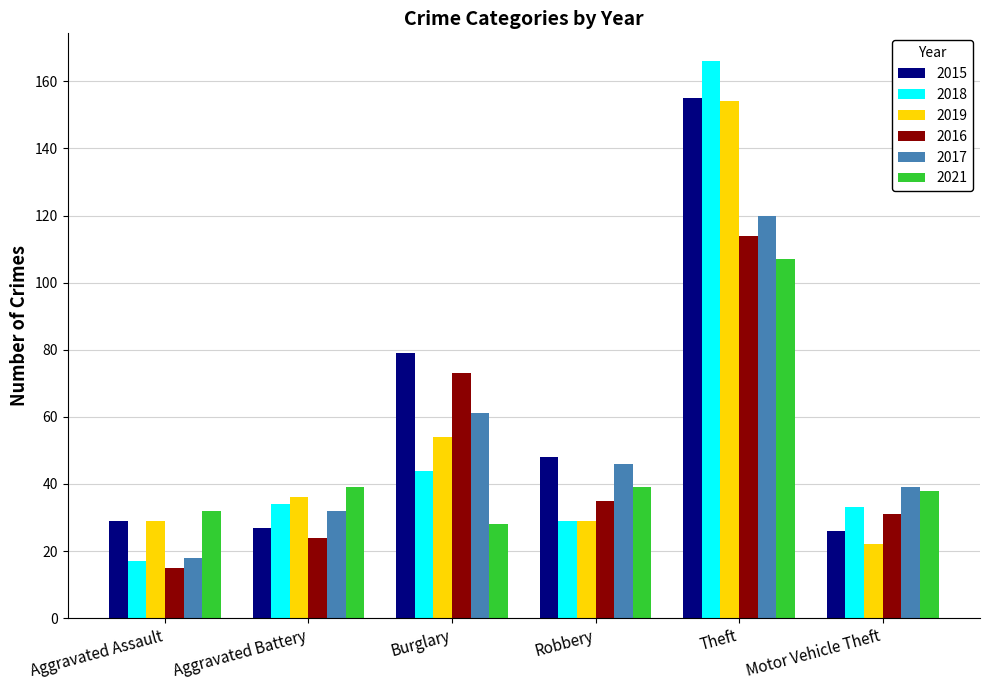

What is the difference between the maximum and second lowest values in the 2015 series?

128